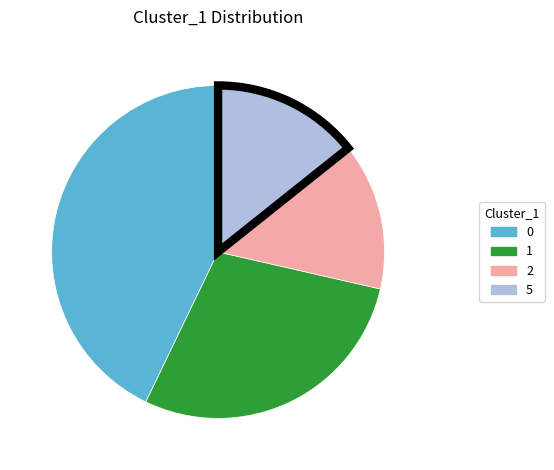

What is the ratio of the value at 2 to the value at 1?

0.5